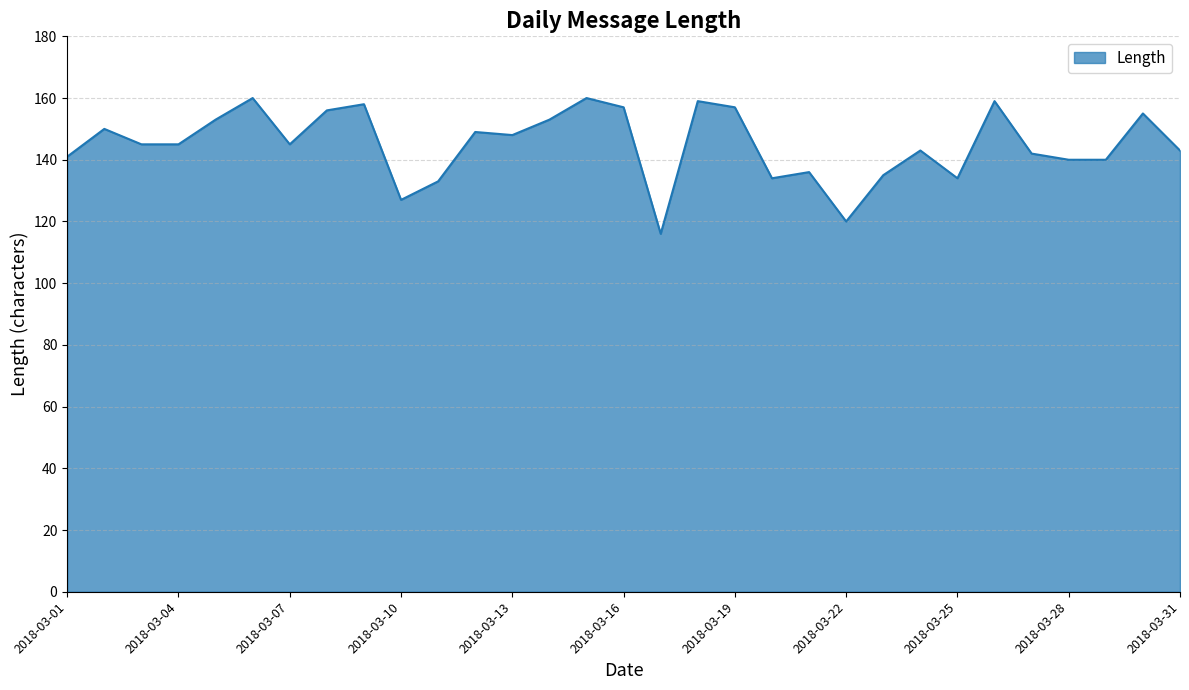

Reading left to right, extract all data points from this chart.

141	150	145	145	153	160	145	156	158	127	133	149	148	153	160	157	116	159	157	134	136	120	135	143	134	159	142	140	140	155	143